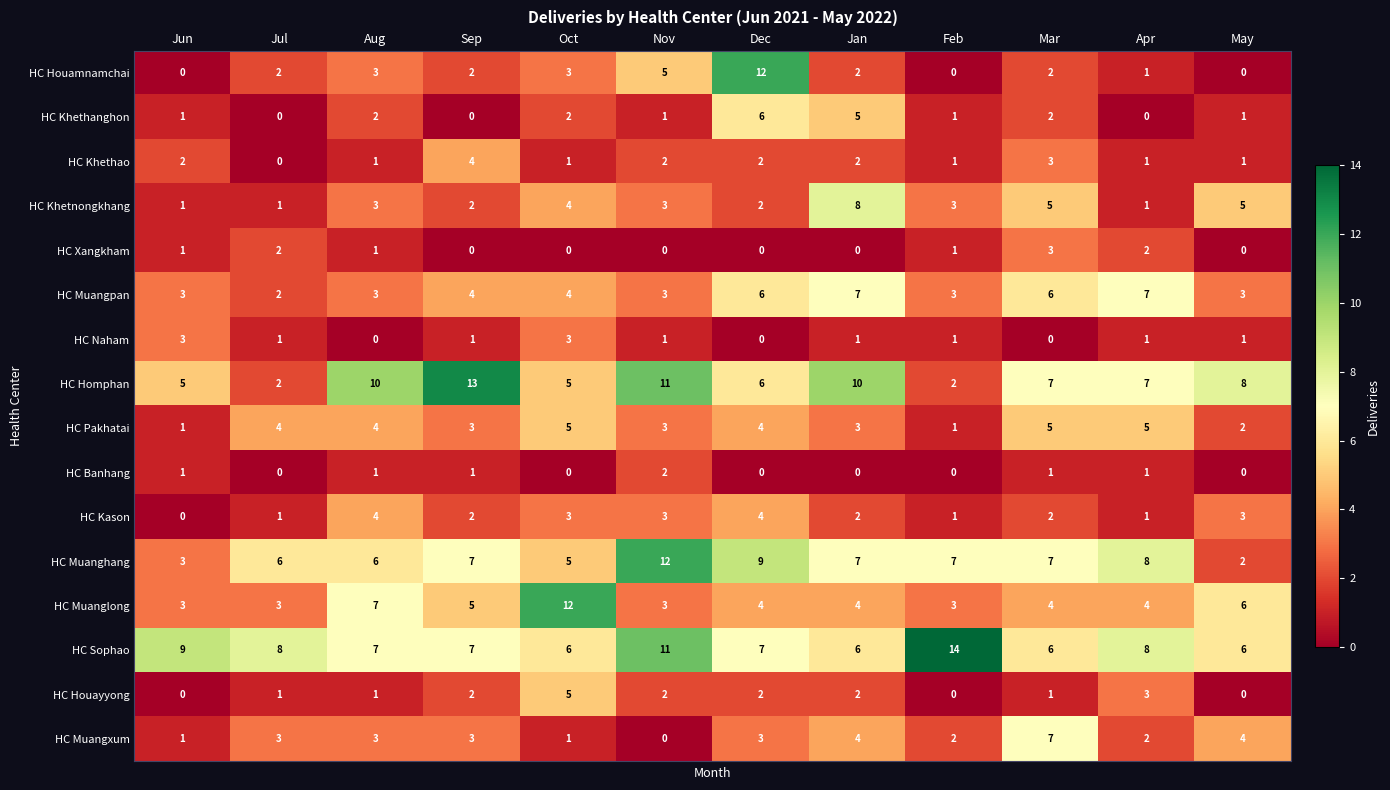

The value of HC Muanghang at Aug is 6. True or false?

True